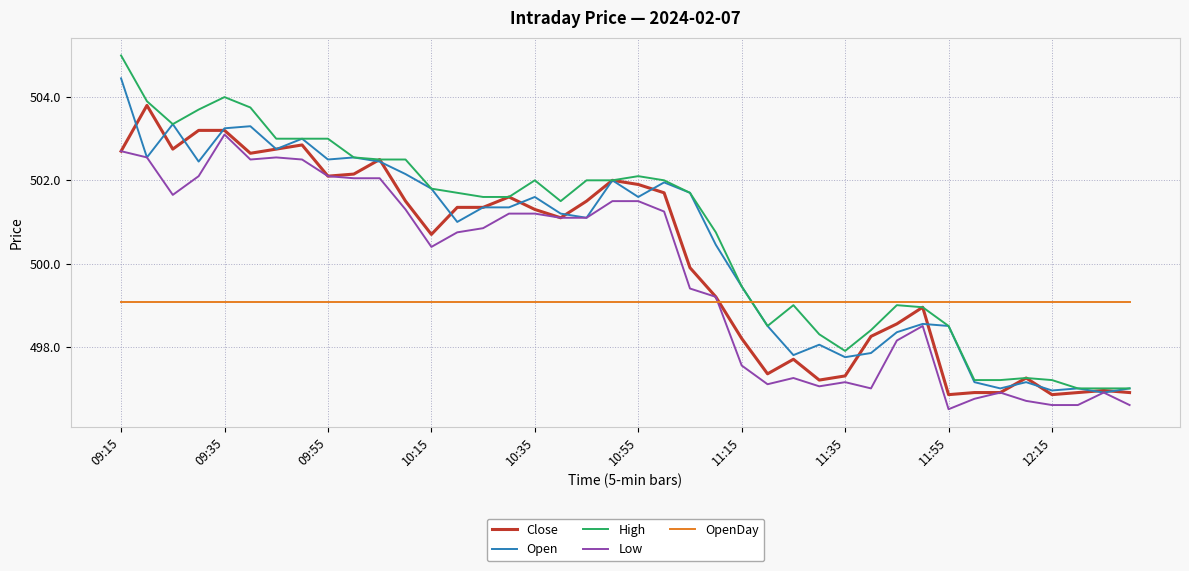

True or false: OpenDay and Open intersect in this chart.

True